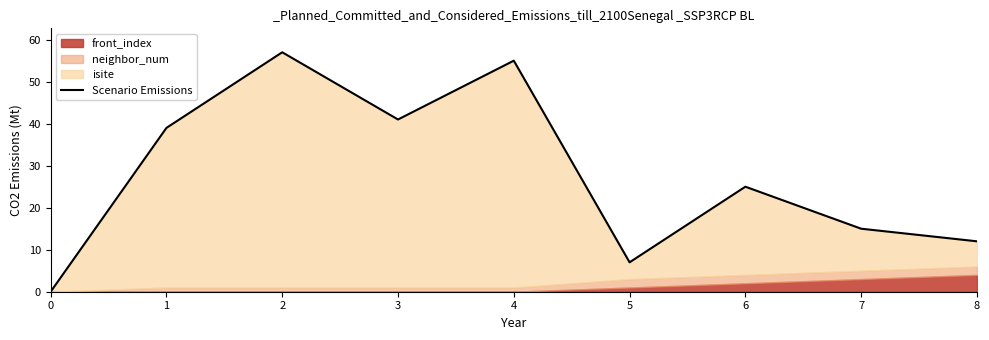

Reading left to right, transcribe all the data shown in this chart.

0=0	1=39	2=57	3=41	4=55	5=7	6=25	7=15	8=12